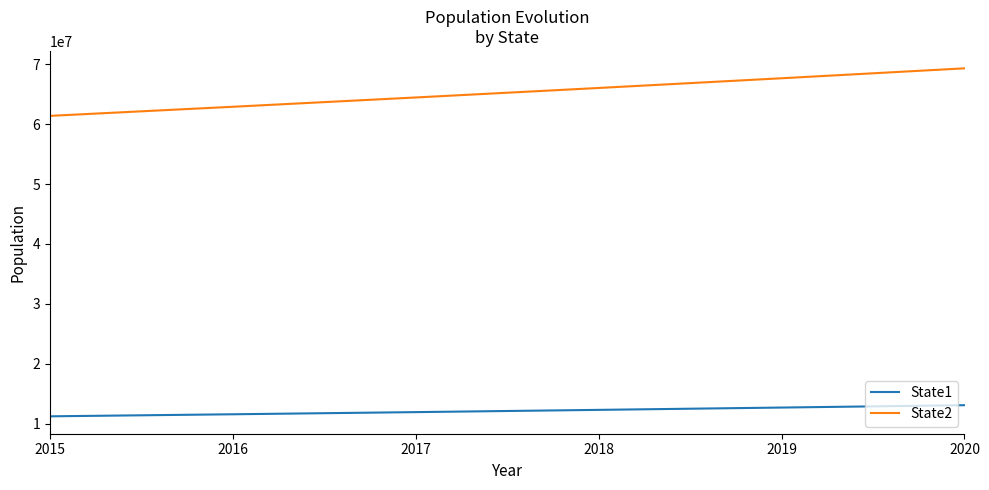

What are all the series names shown in the legend?

State1, State2